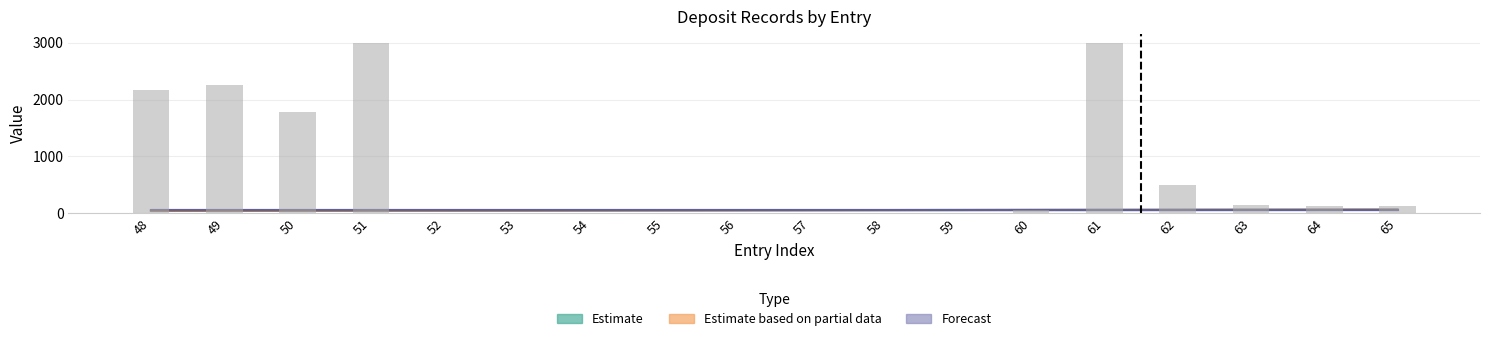

How many series are shown in this chart?

4